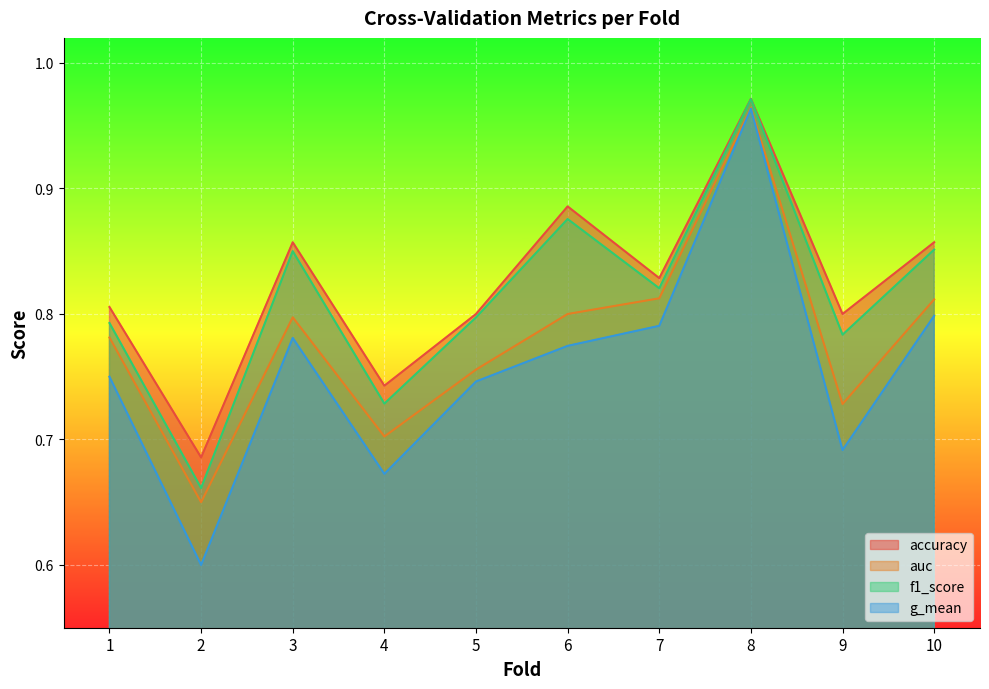

At how many categories does at least one series exceed 0?

10